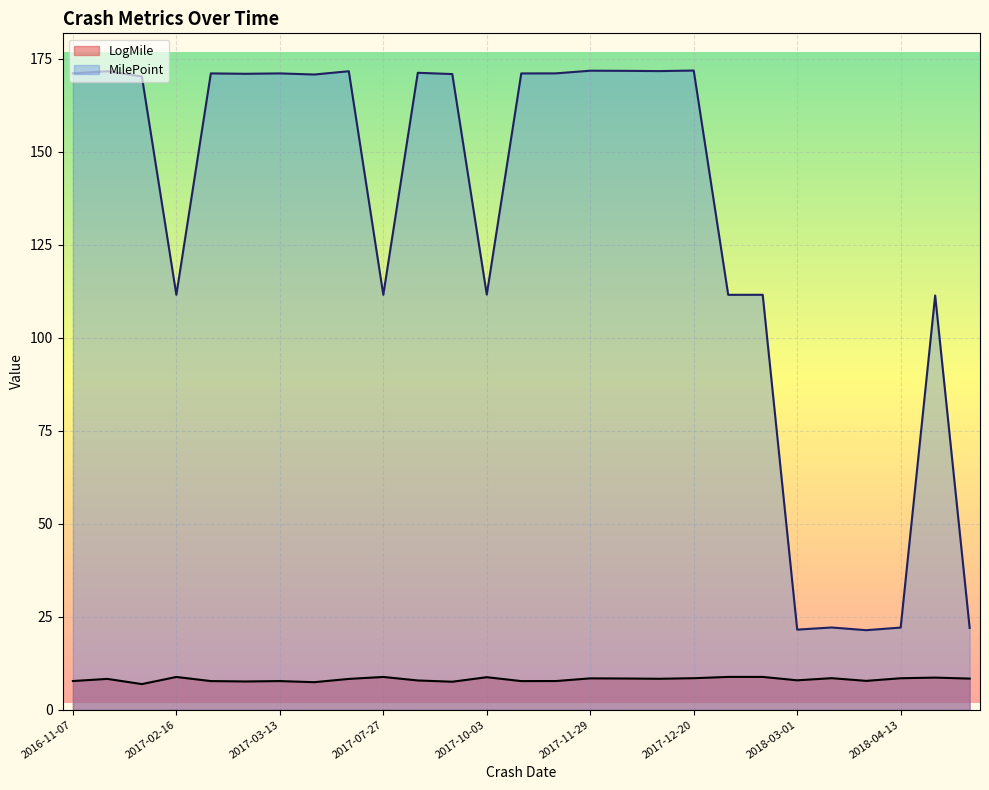

What is the label of the 11th point from the left?

2017-09-08